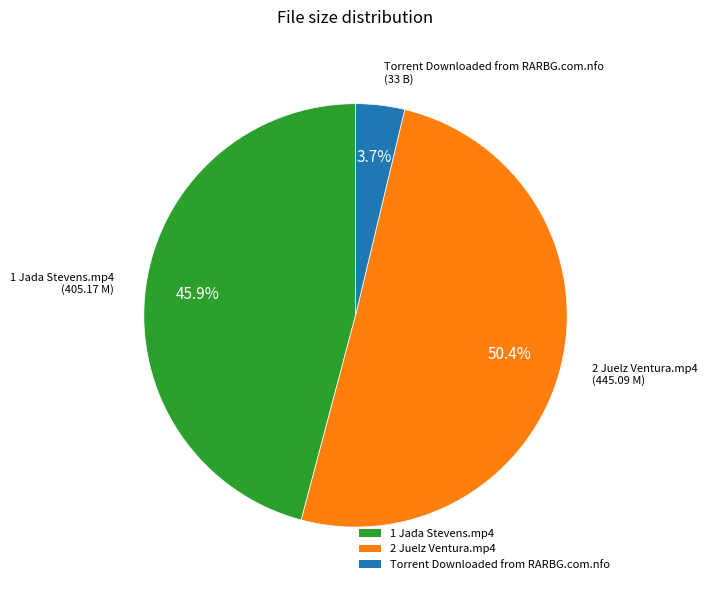

Is there a majority slice in this chart?

Yes